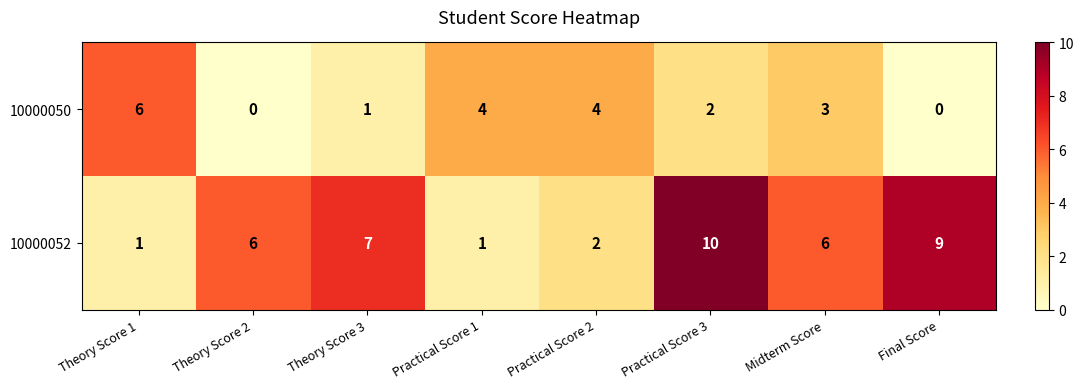

What is the spread (max minus min) of values at Midterm Score?

3